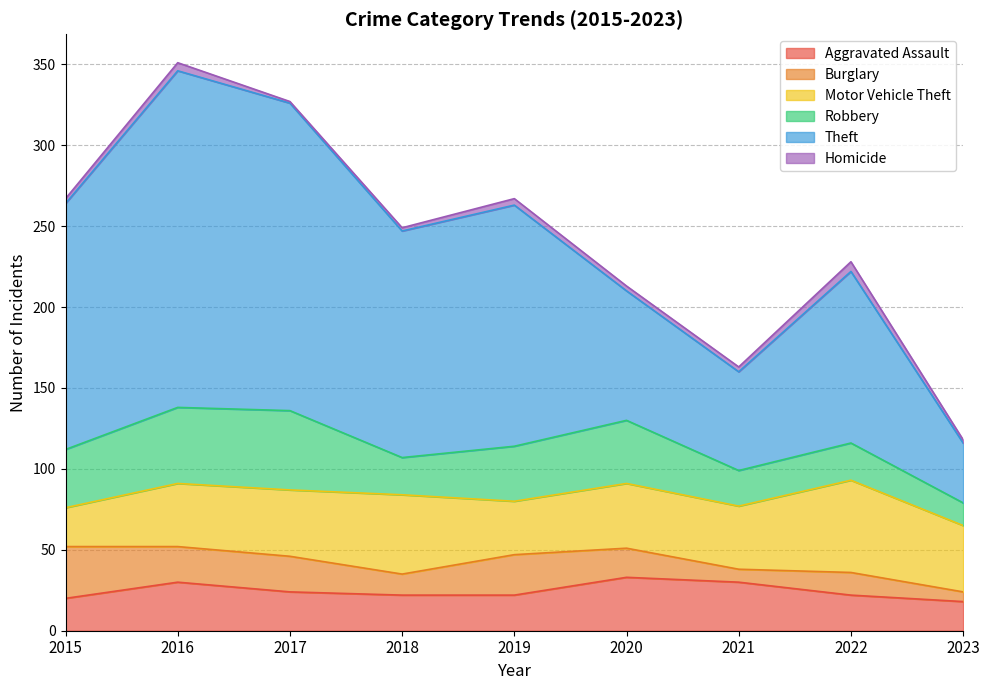

The Motor Vehicle Theft series shows 14 at 2015. True or false?

False